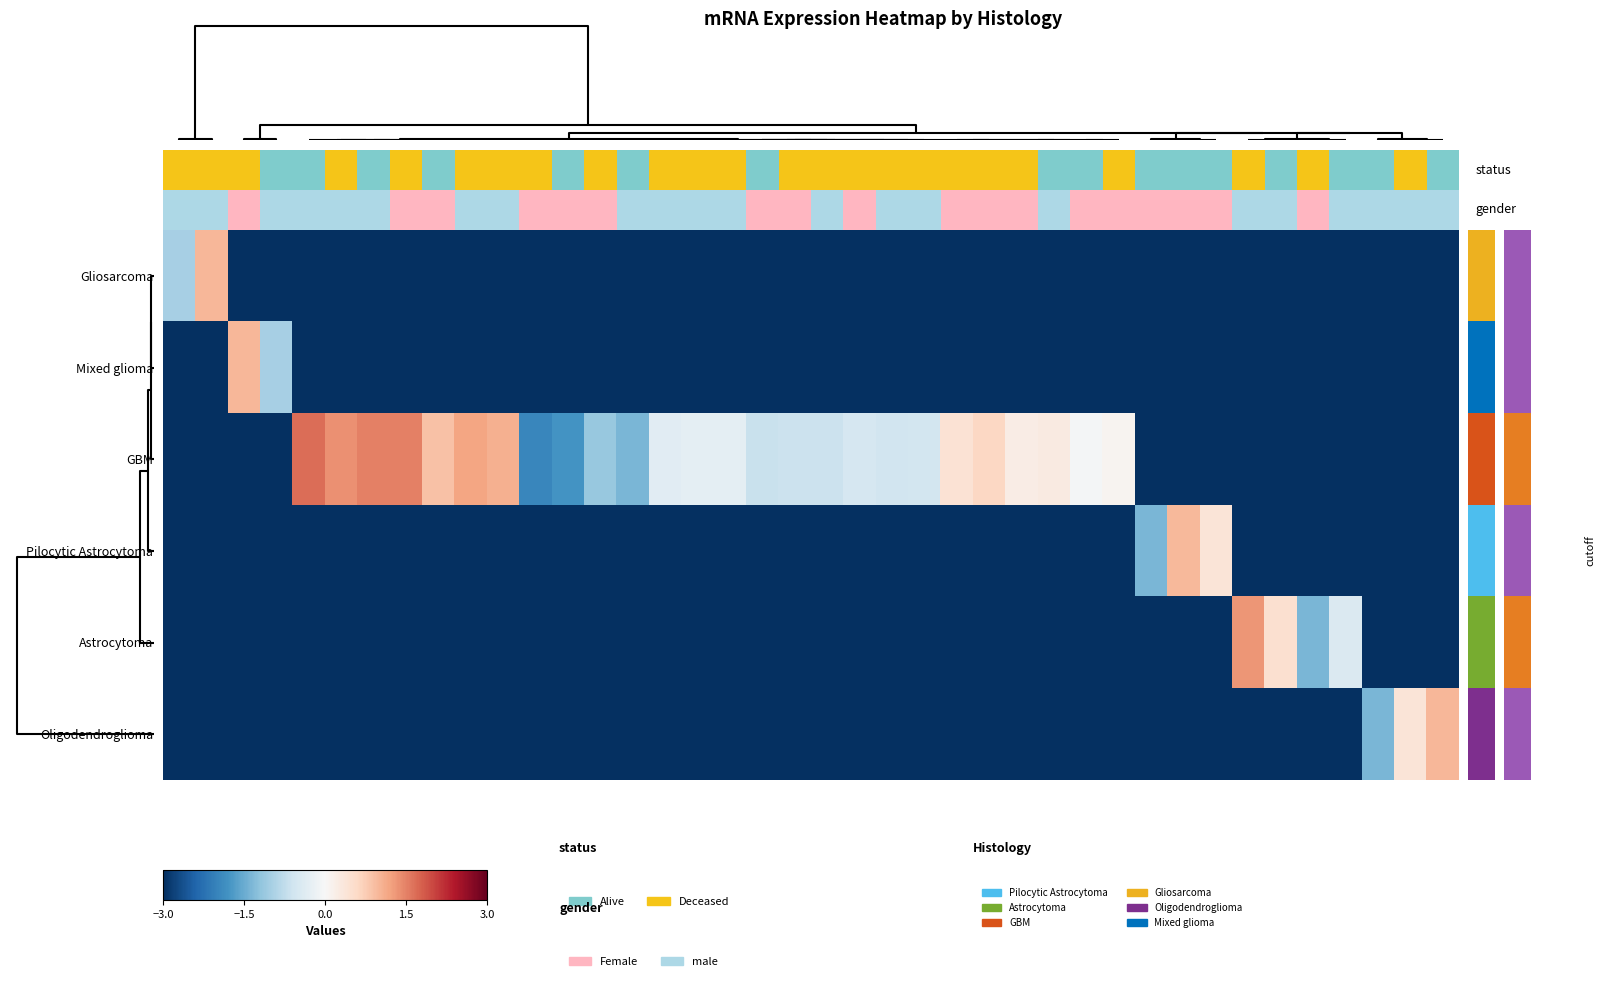

List the series in order of their peak value, highest first.

GBM, Astrocytoma, Mixed glioma, Gliosarcoma, Oligodendroglioma, Pilocytic Astrocytoma